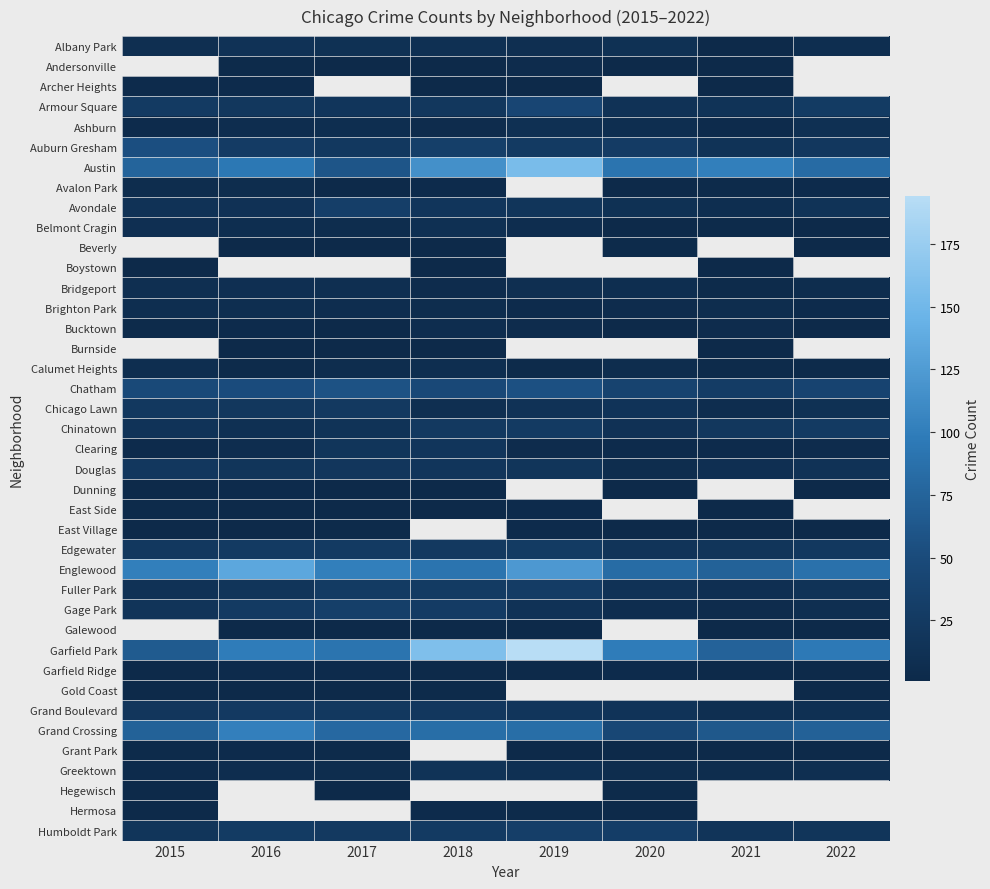

What is the difference between the highest and lowest values at 2017?

100.0